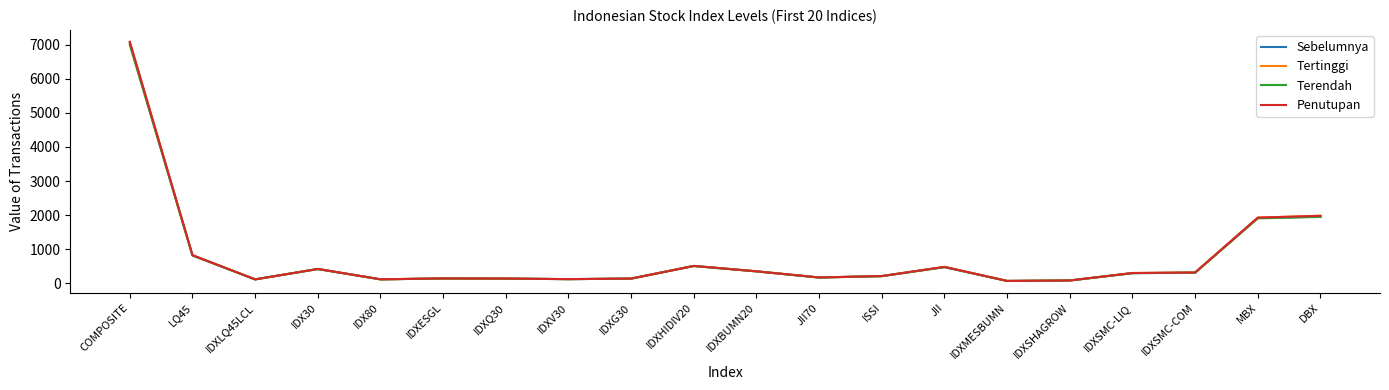

Is it true that Terendah equals 3347.0 at COMPOSITE?

False